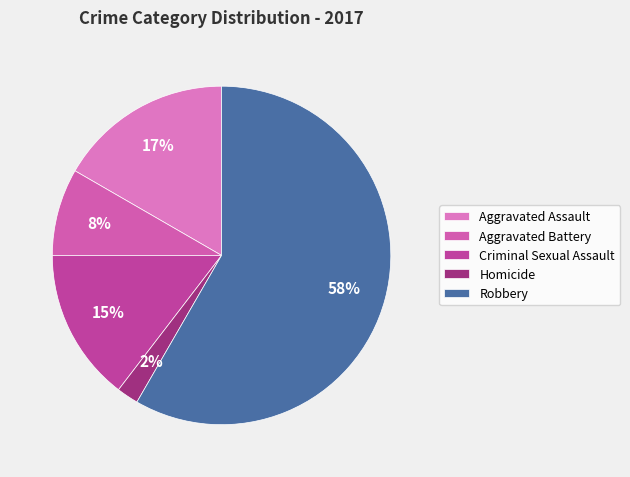

Approximately how many times larger is the value at Aggravated Battery compared to Aggravated Assault?

0.5